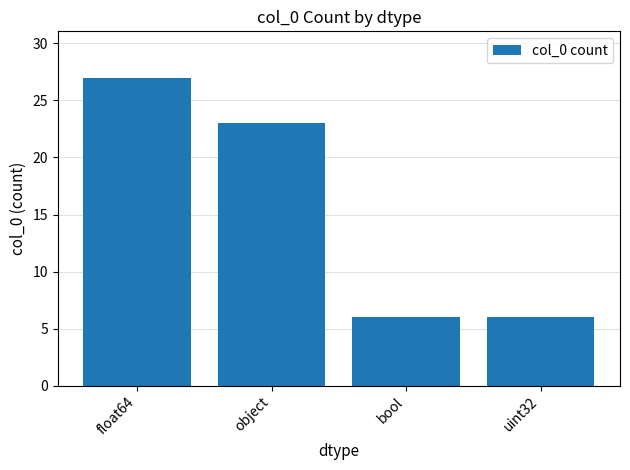

How many data points does each series have?

4